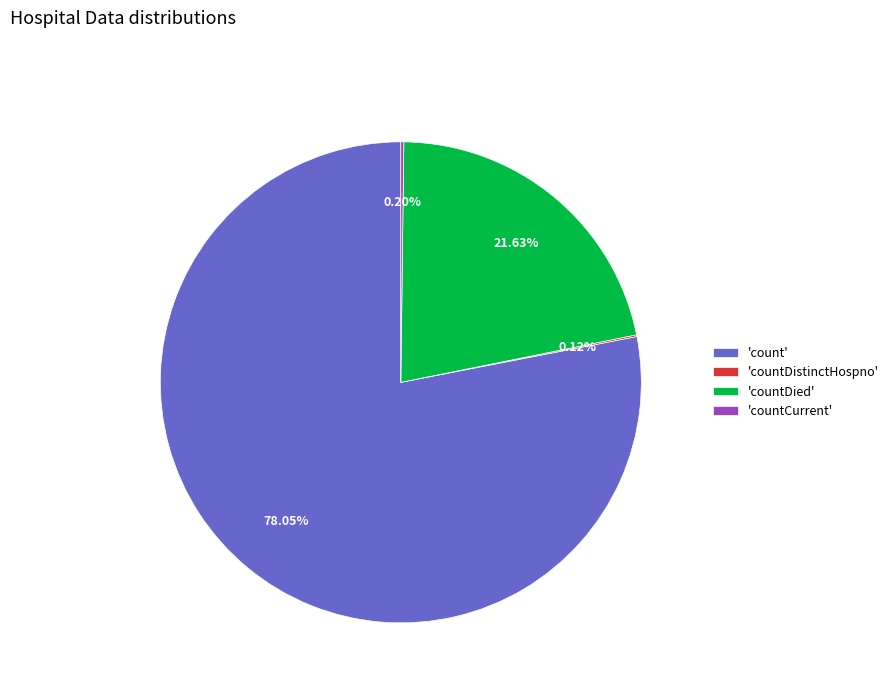

Which slice is the largest?

'count'